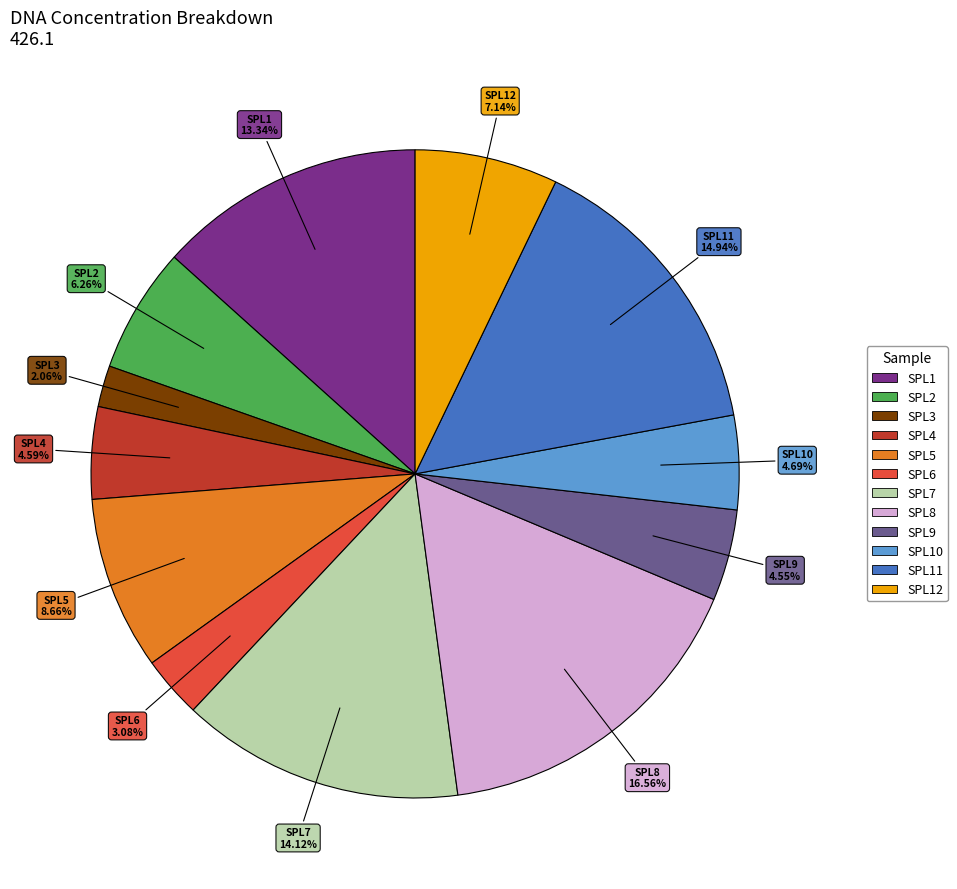

How many segments does this pie chart have?

12